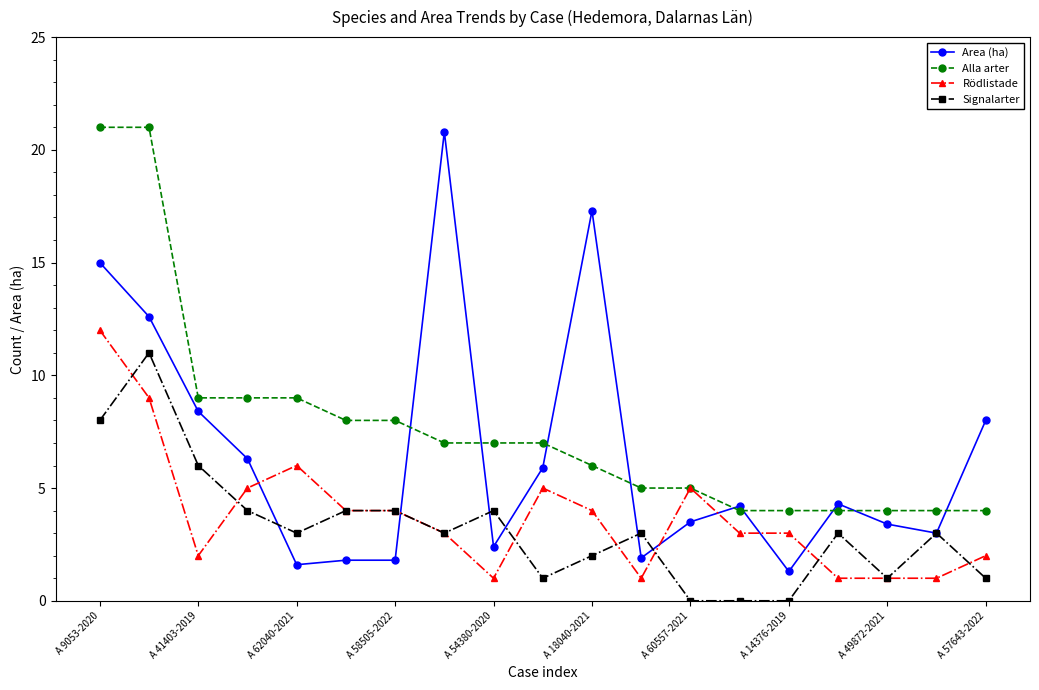

How many data points does each series have?

19